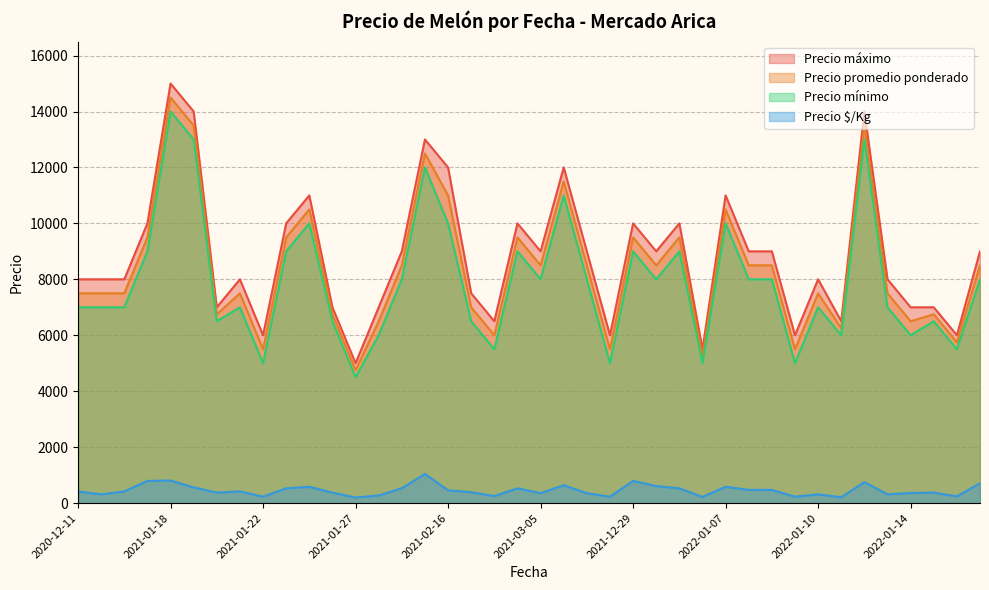

What is the label of the 16th point from the right?

2021-12-29